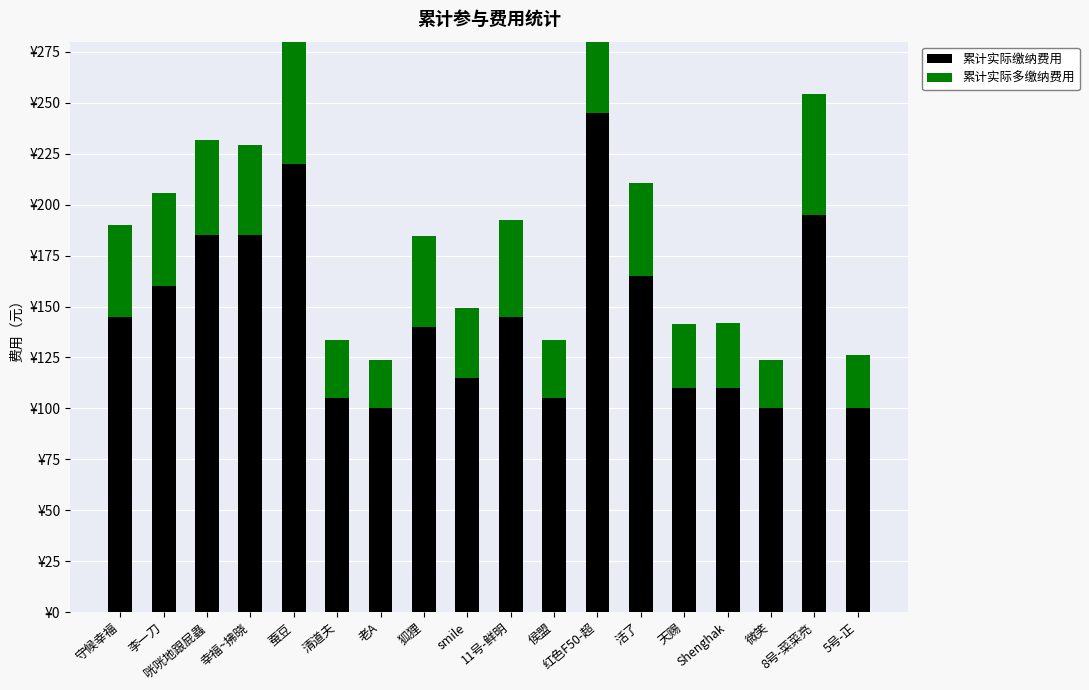

What is the smallest value displayed?

23.6